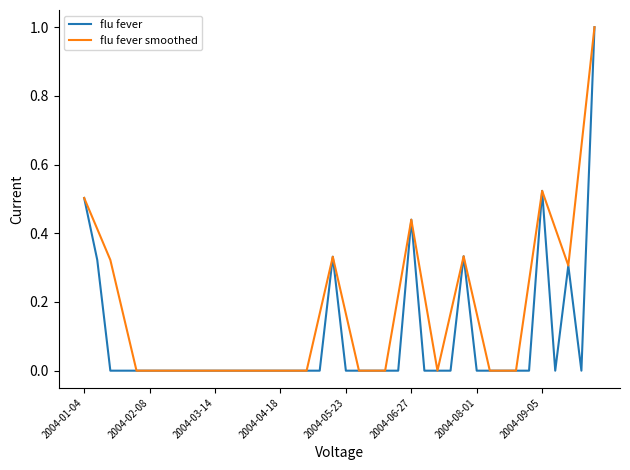

Rank the series by their average value, from highest to lowest.

flu fever smoothed, flu fever